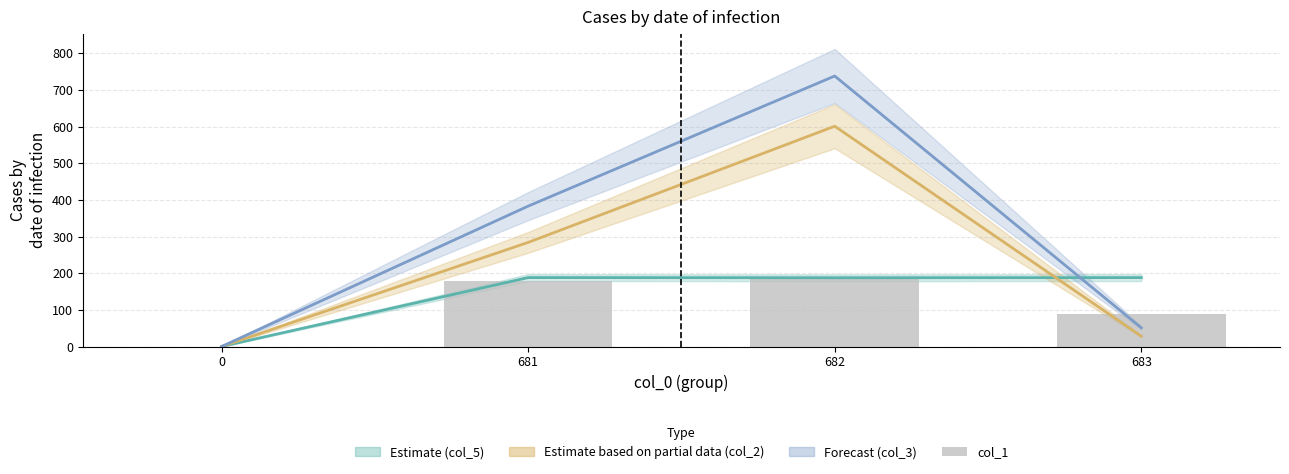

Rank the categories by value from highest to lowest.

682, 681, 683, 0